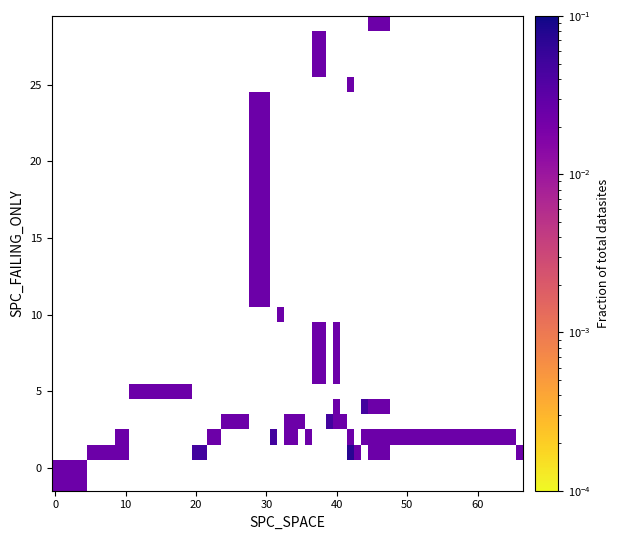

At how many categories does at least one series exceed 0?

24